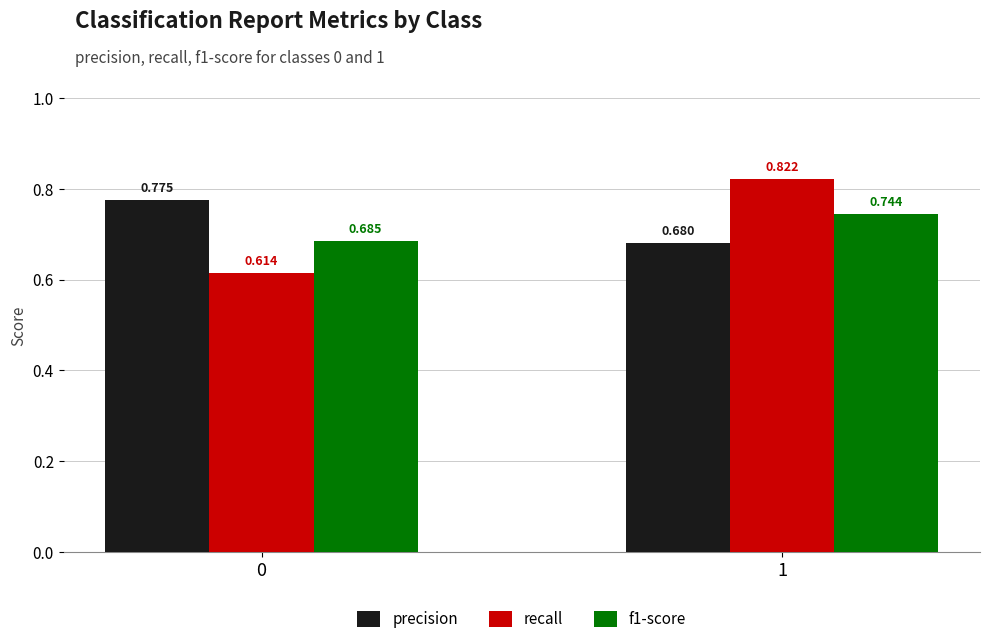

How many groups of bars are there?

2